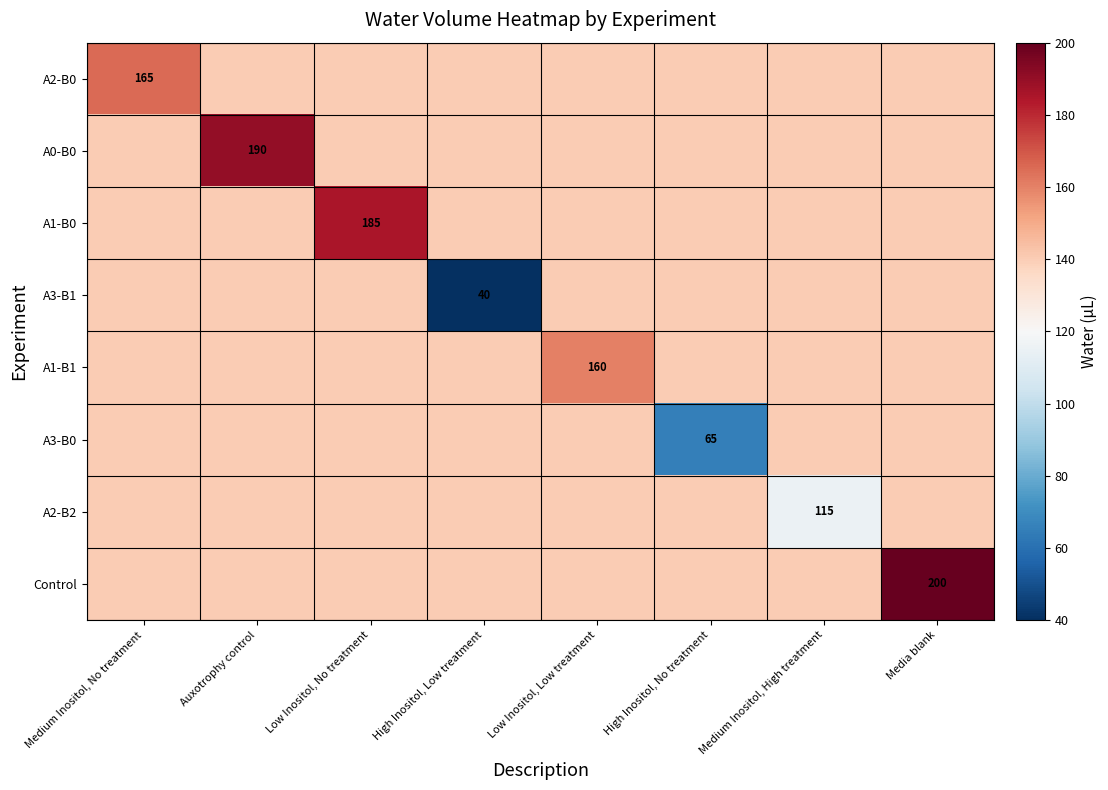

True or false: A3-B1 has a value of 40 at High Inositol, Low treatment.

True